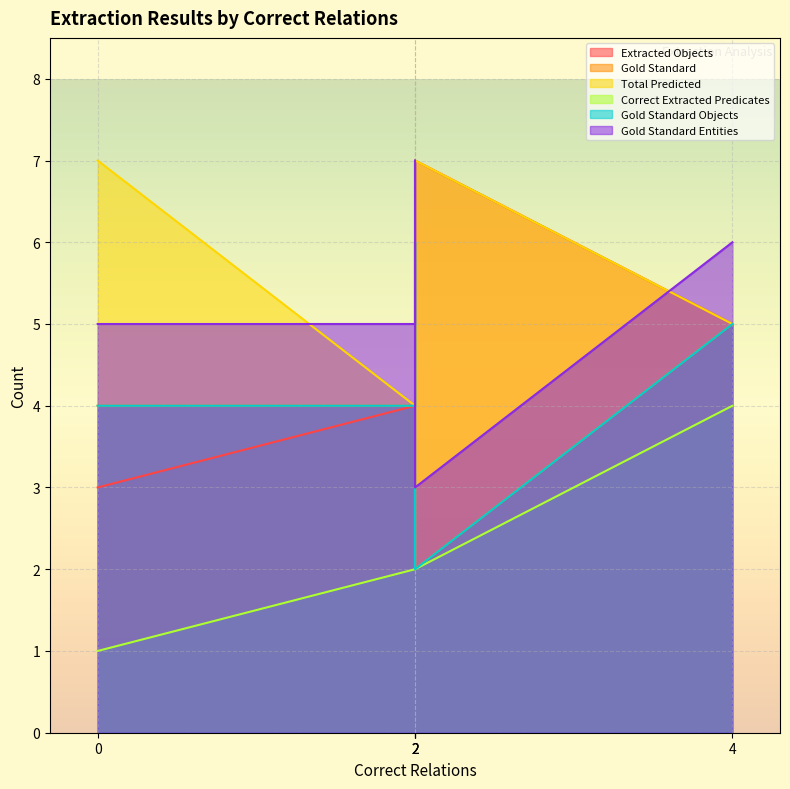

The value of Extracted Objects at 2 is 7. True or false?

False